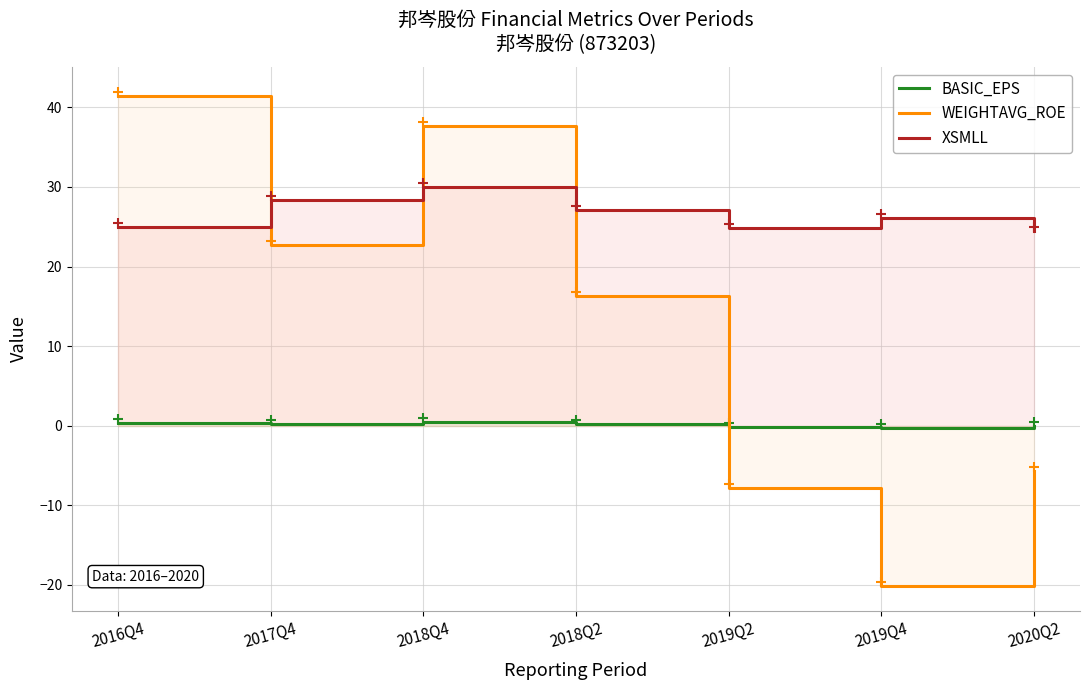

Reading left to right, extract all data points from this chart.

BASIC_EPS: 2016Q4=0.3	2017Q4=0.2	2018Q4=0.5	2018Q2=0.2	2019Q2=-0.1	2019Q4=-0.3	2020Q2=-0.1
WEIGHTAVG_ROE: 2016Q4=41.5	2017Q4=22.7	2018Q4=37.6	2018Q2=16.3	2019Q2=-7.9	2019Q4=-20.2	2020Q2=-5.7
XSMLL: 2016Q4=25.0	2017Q4=28.4	2018Q4=30.0	2018Q2=27.1	2019Q2=24.9	2019Q4=26.1	2020Q2=24.5